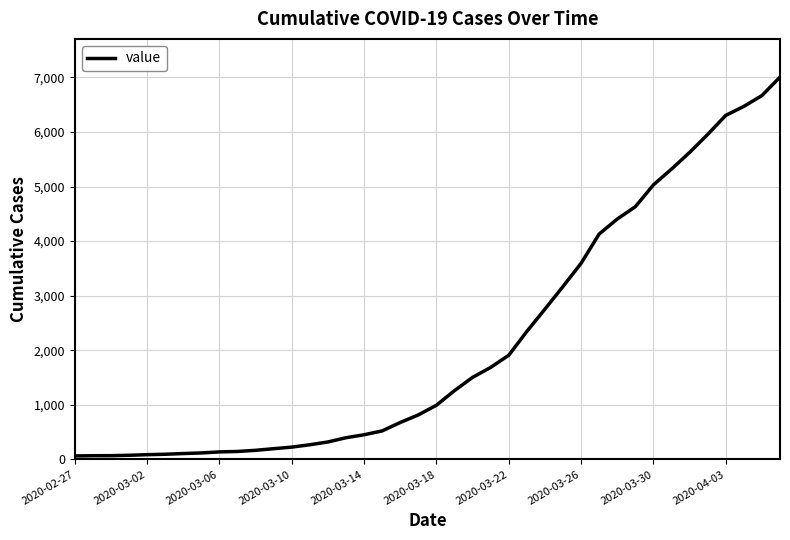

What is the difference between the maximum and minimum values?

6940